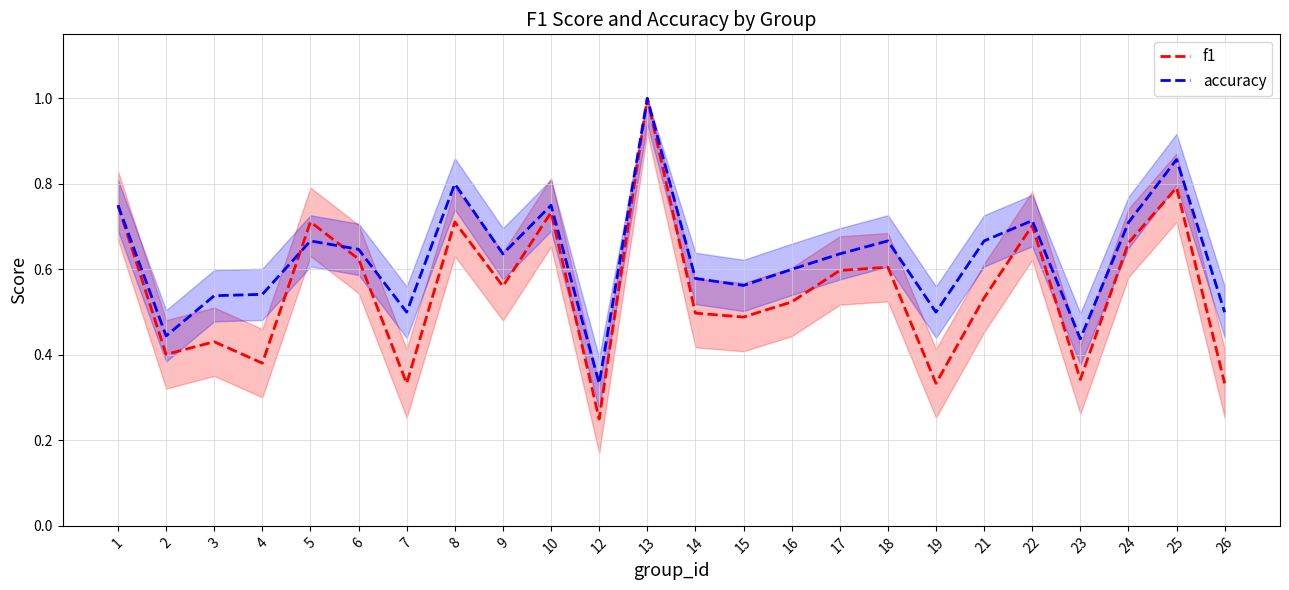

At which category does accuracy reach its first local valley?

2